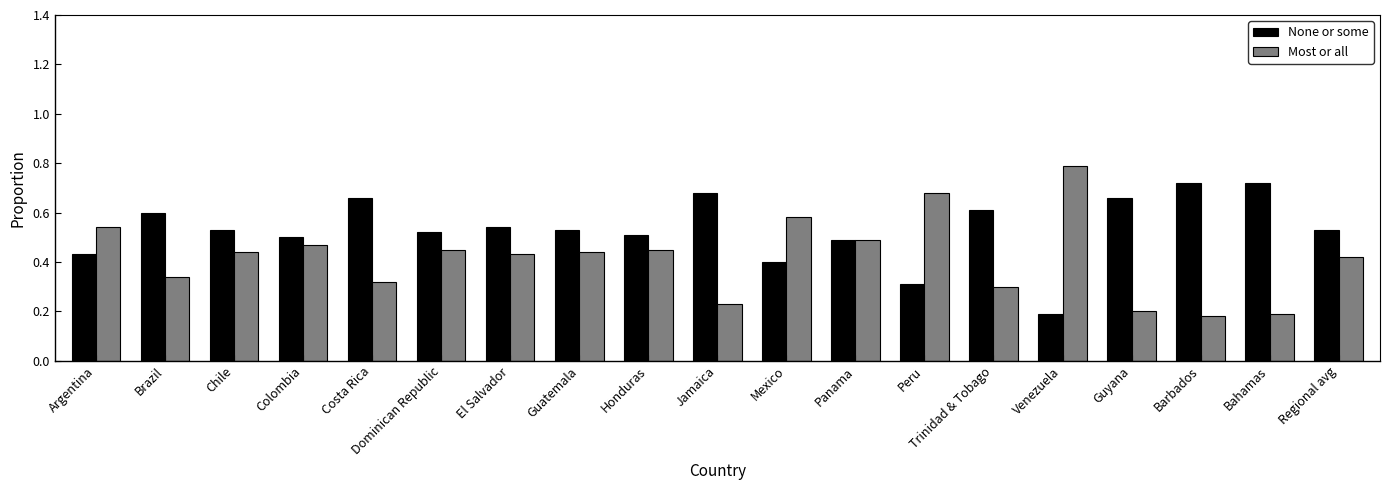

At which label is None or some closest to 0?

Venezuela